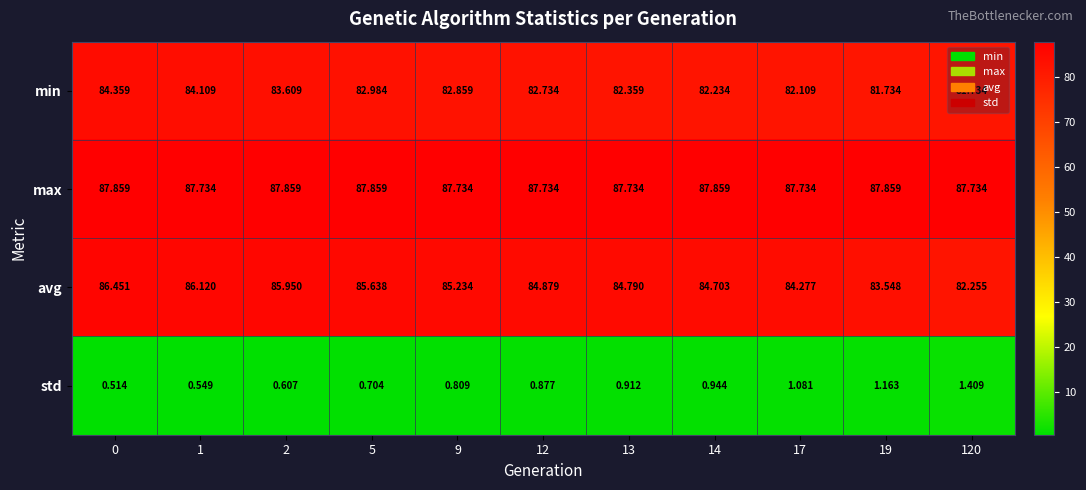

Rank the series by their maximum value, from highest to lowest.

max, avg, min, std